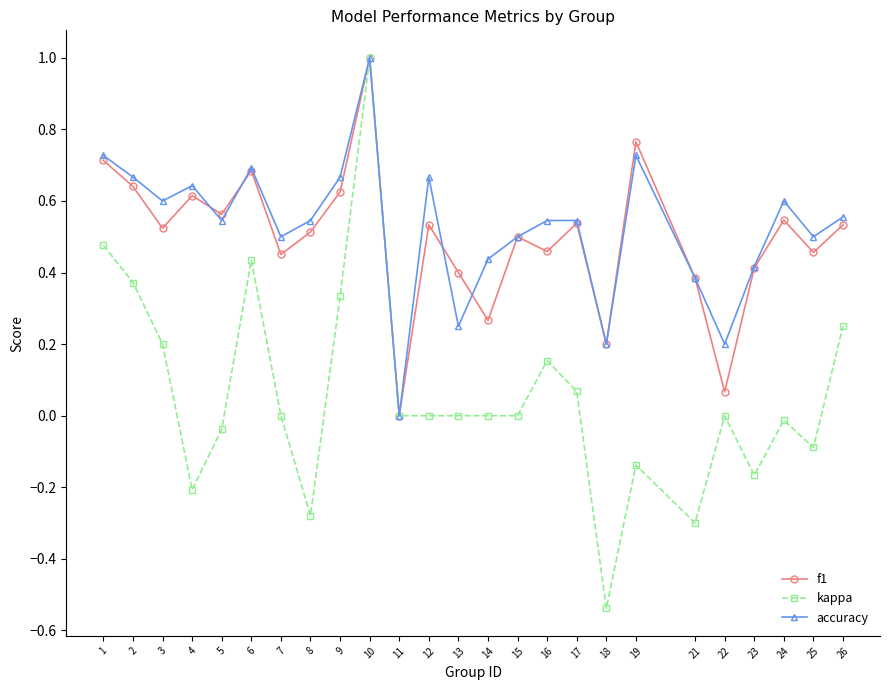

Is the value of kappa at 17 greater than the value of f1 at 10?

No